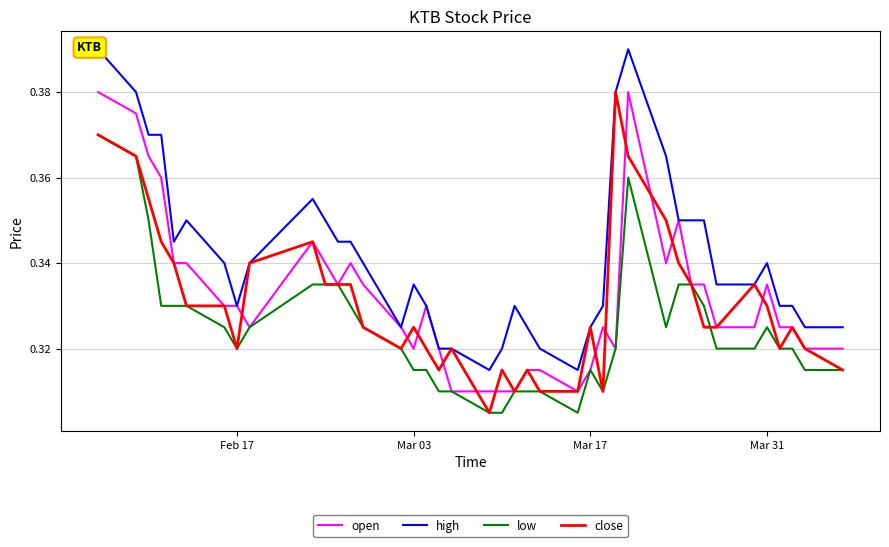

Is the value of open at 7 greater than the value of close at 8?

No